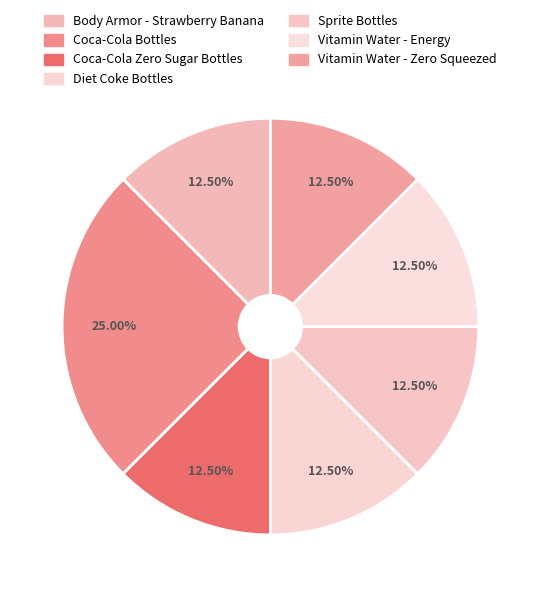

The Sprite Bottles slice represents 12% of the pie. True or false?

True